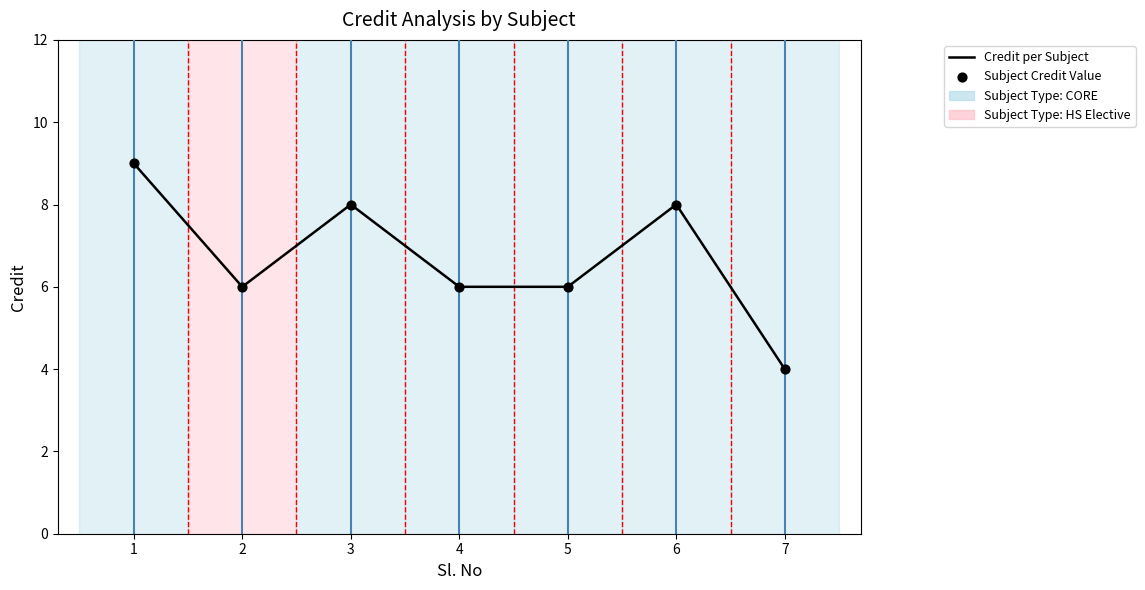

Approximately how many times larger is the value at 7 compared to 5?

0.7